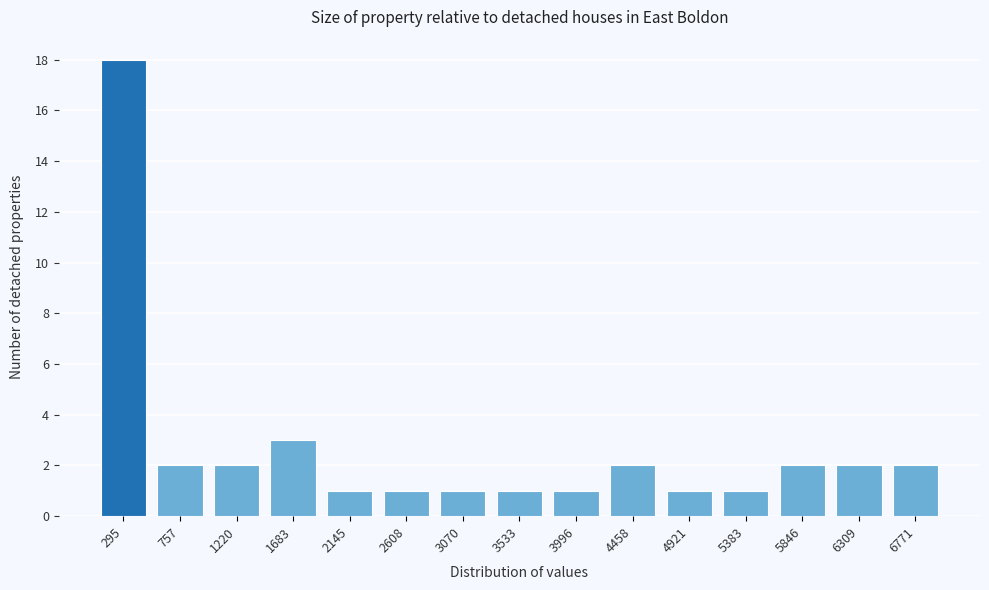

Reading left to right, transcribe all the data shown in this chart.

18	2	2	3	1	1	1	1	1	2	1	1	2	2	2